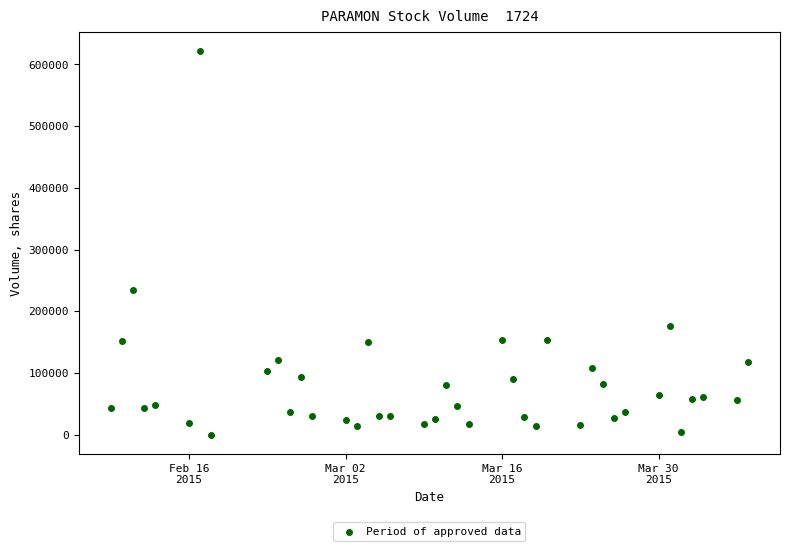

What Y value in the scatter plot is closest to 310800?

235100